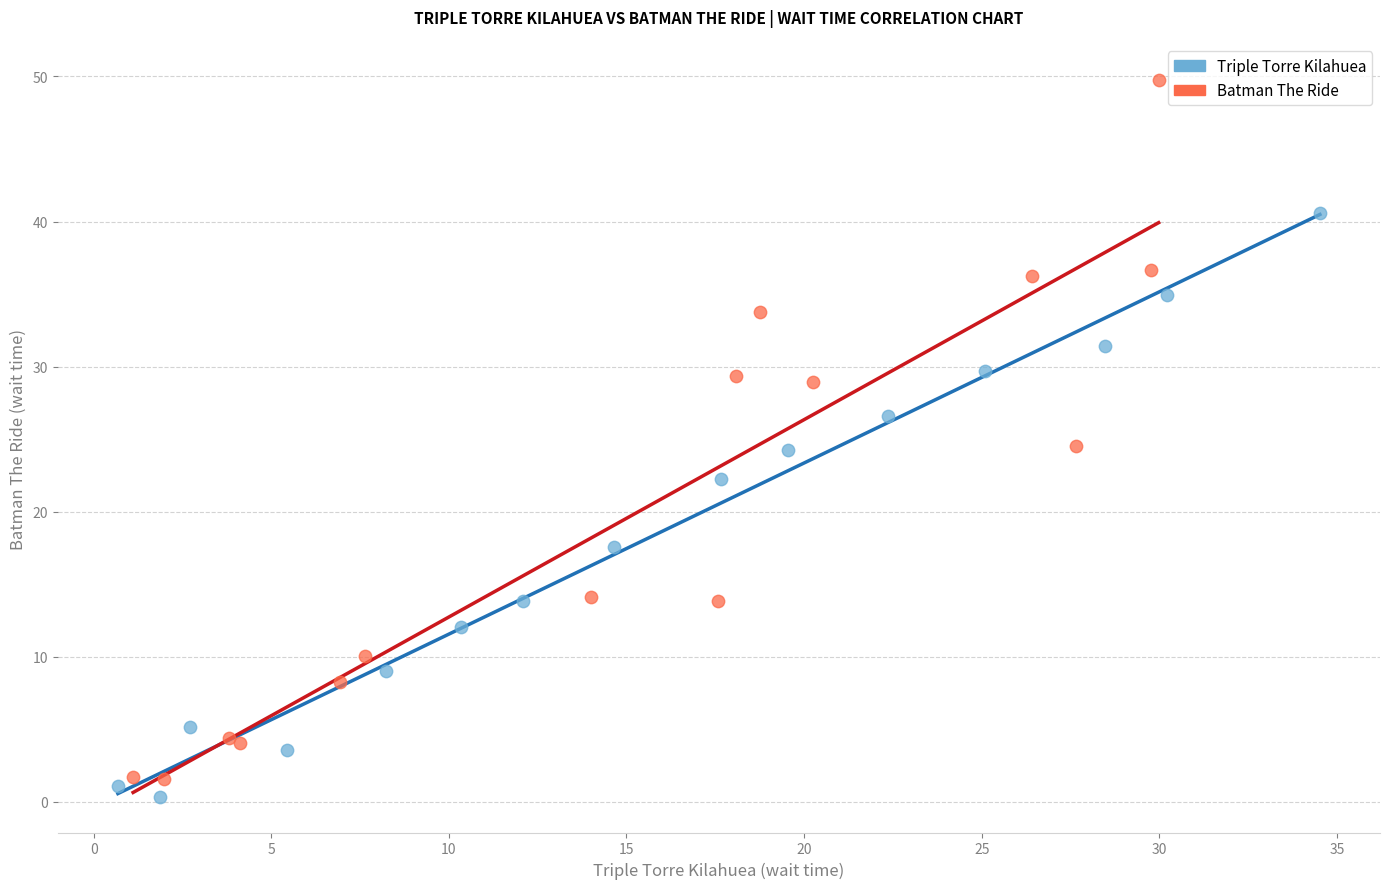

Which series contains the highest Y value?

Batman The Ride